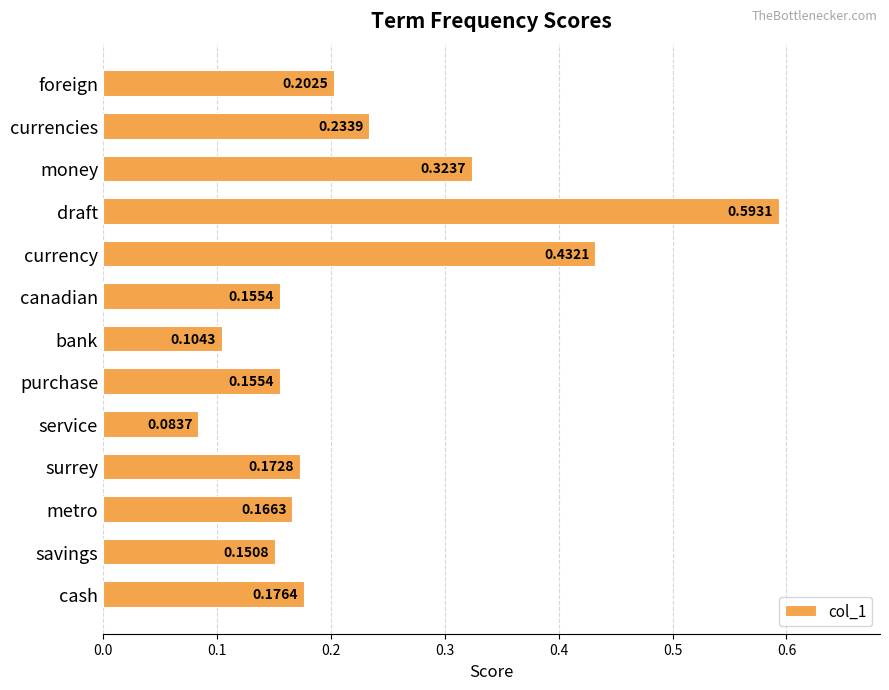

Which label corresponds to the largest value in the chart?

draft